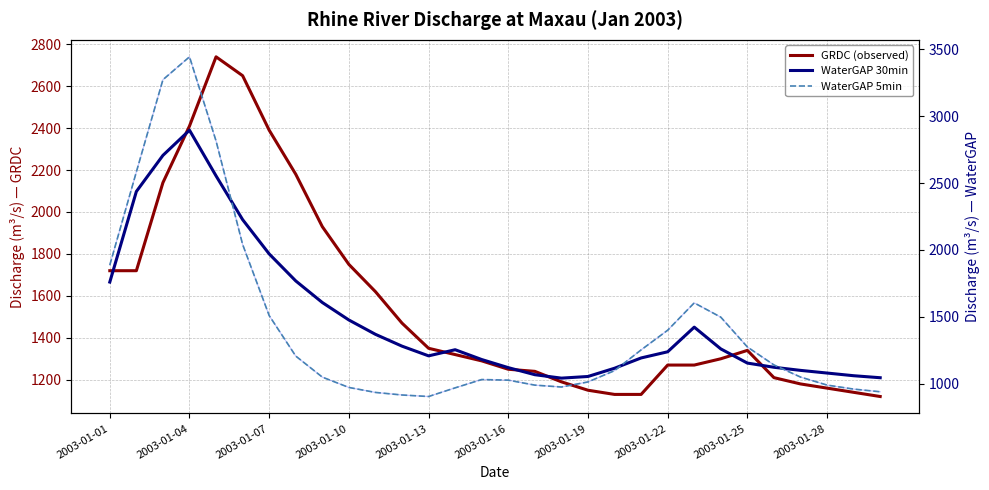

How many data points in GRDC (observed) are less than 1320?

15